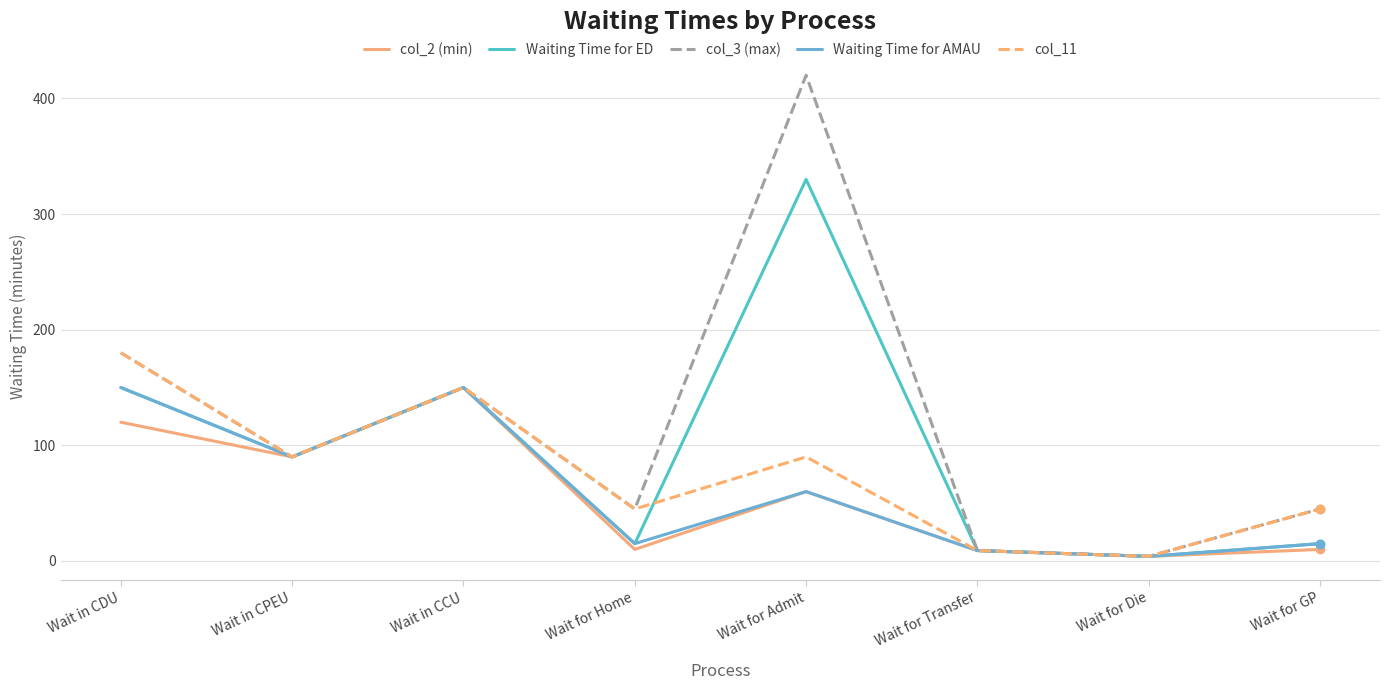

True or false: col_2 (min) has a value of 26 at Wait for Admit.

False